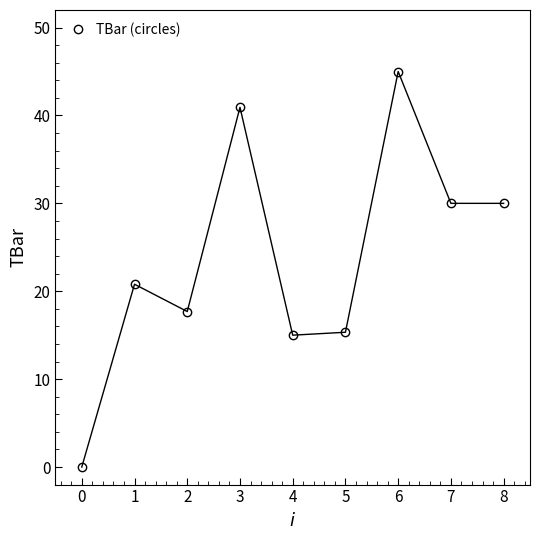

Which has a higher value, 2 or 4?

2